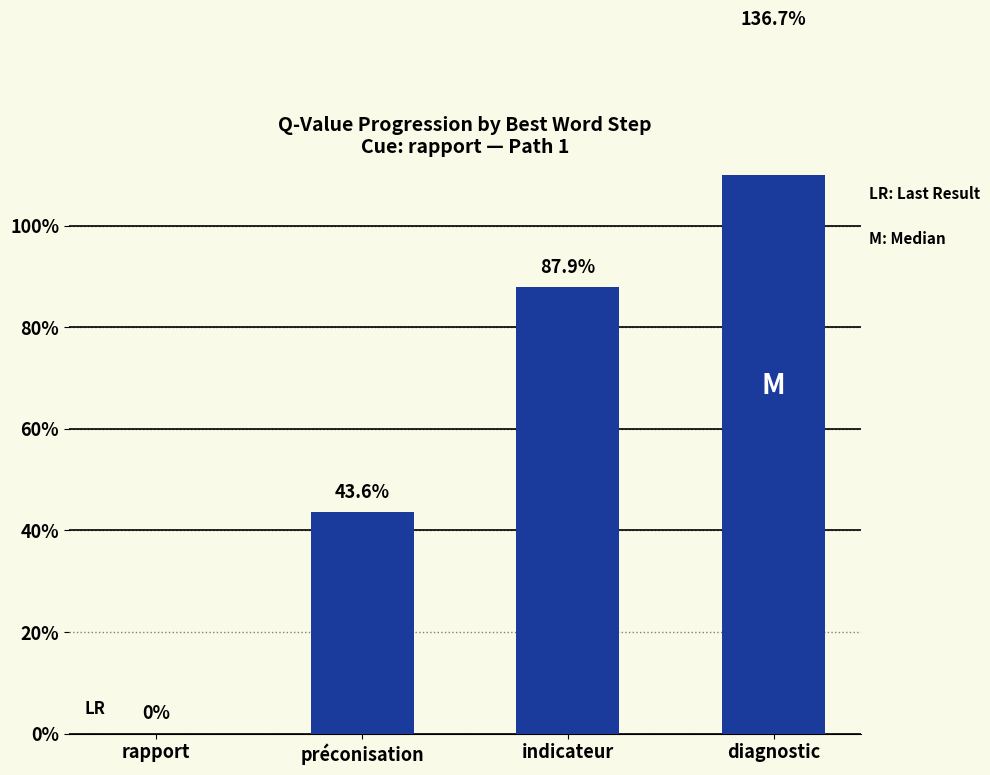

Count the number of values greater than 0.

3